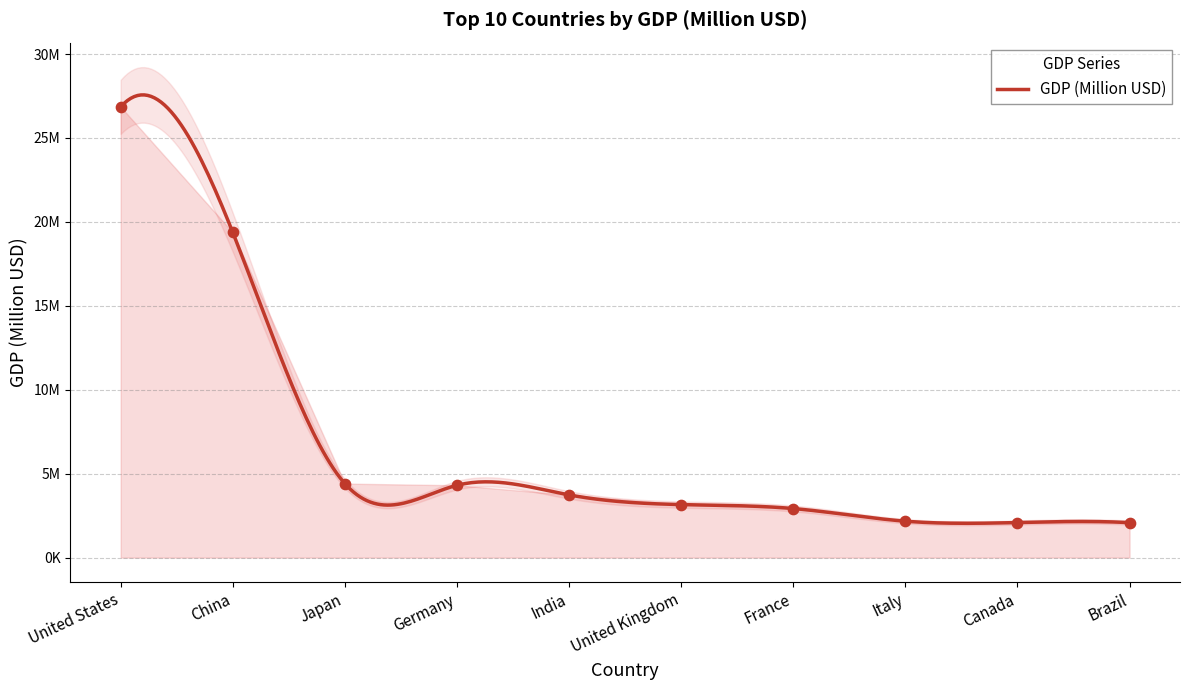

What is the change in value from India to United Kingdom?

-577944